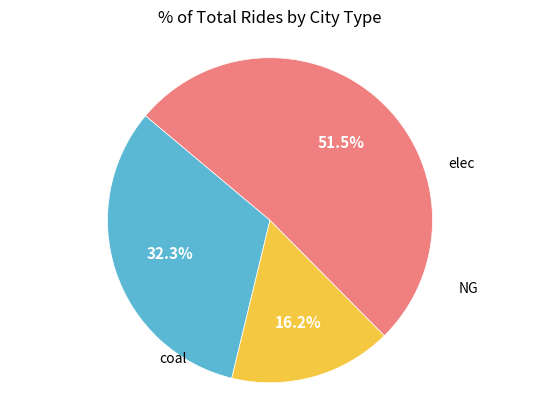

Is there a majority slice in this chart?

Yes